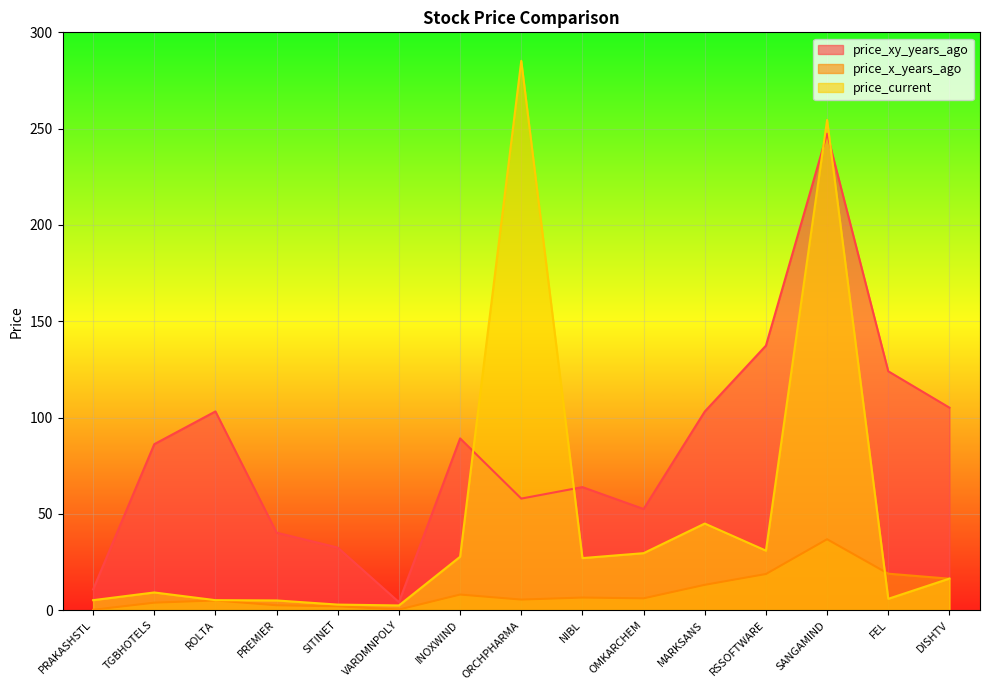

Where does the price_current series first go above 16?

INOXWIND